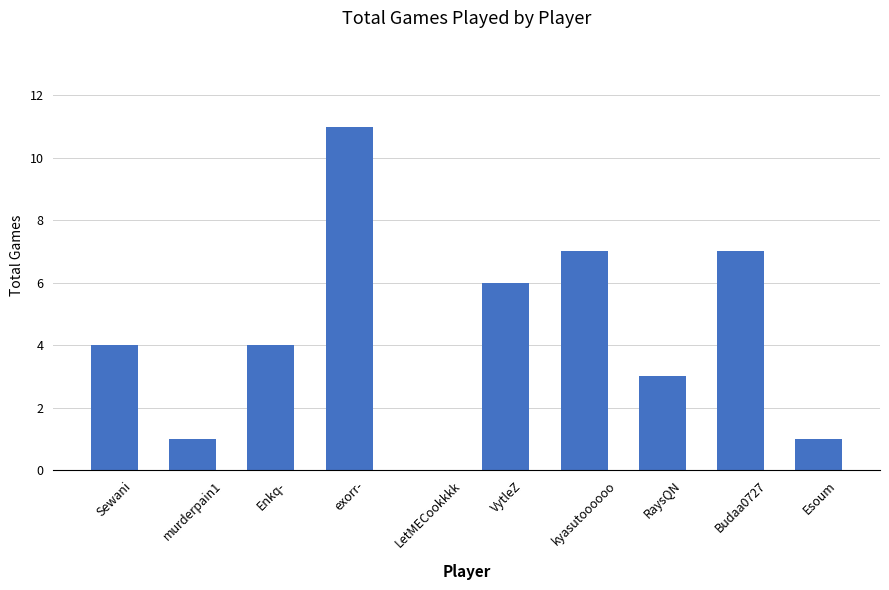

Which category has the highest value across all series?

exorr-